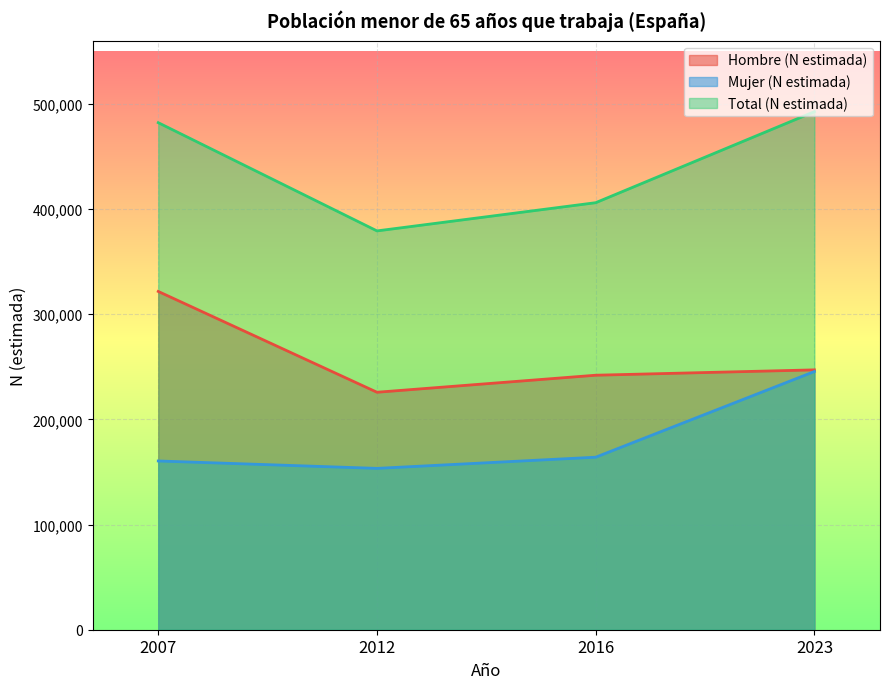

Which category has the lowest value across all series?

2012